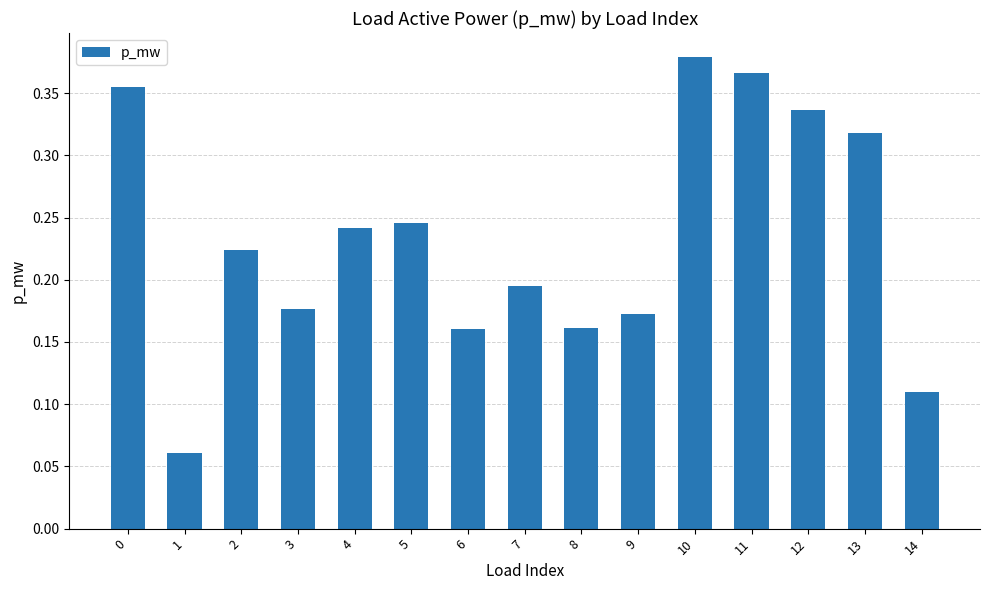

Between 11 and 4, which is larger?

11